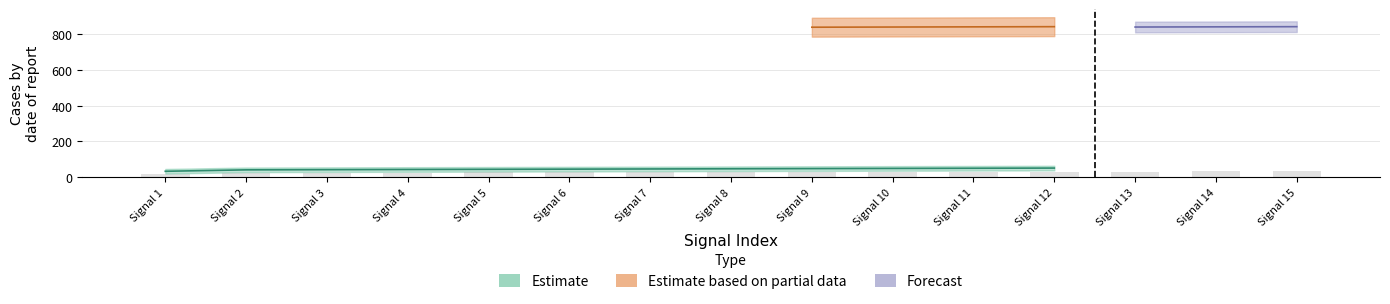

At which label does Estimate first exceed 47?

Signal 9